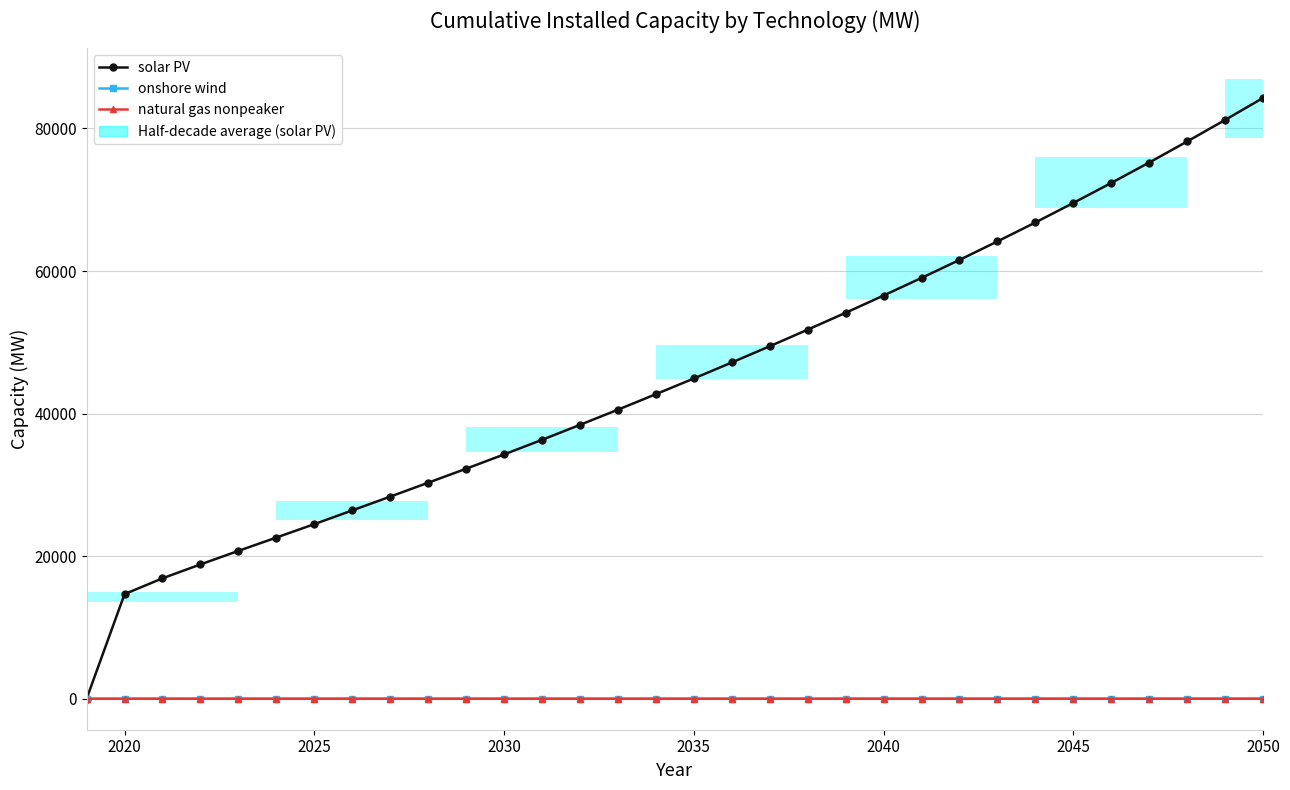

How many data points in solar PV are less than 44924?

16